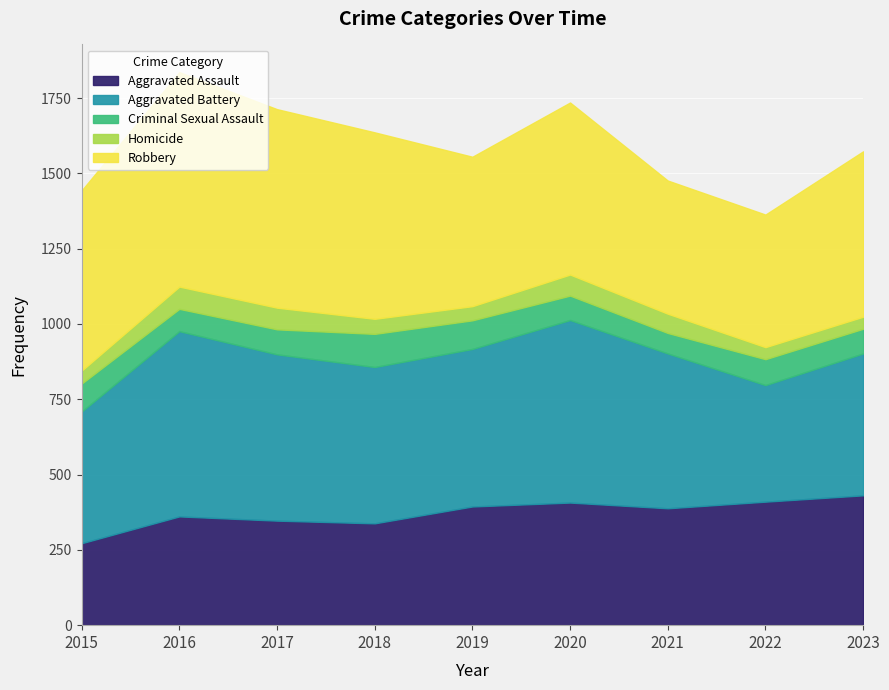

True or false: Criminal Sexual Assault has more than 1 points higher than both neighbors.

True